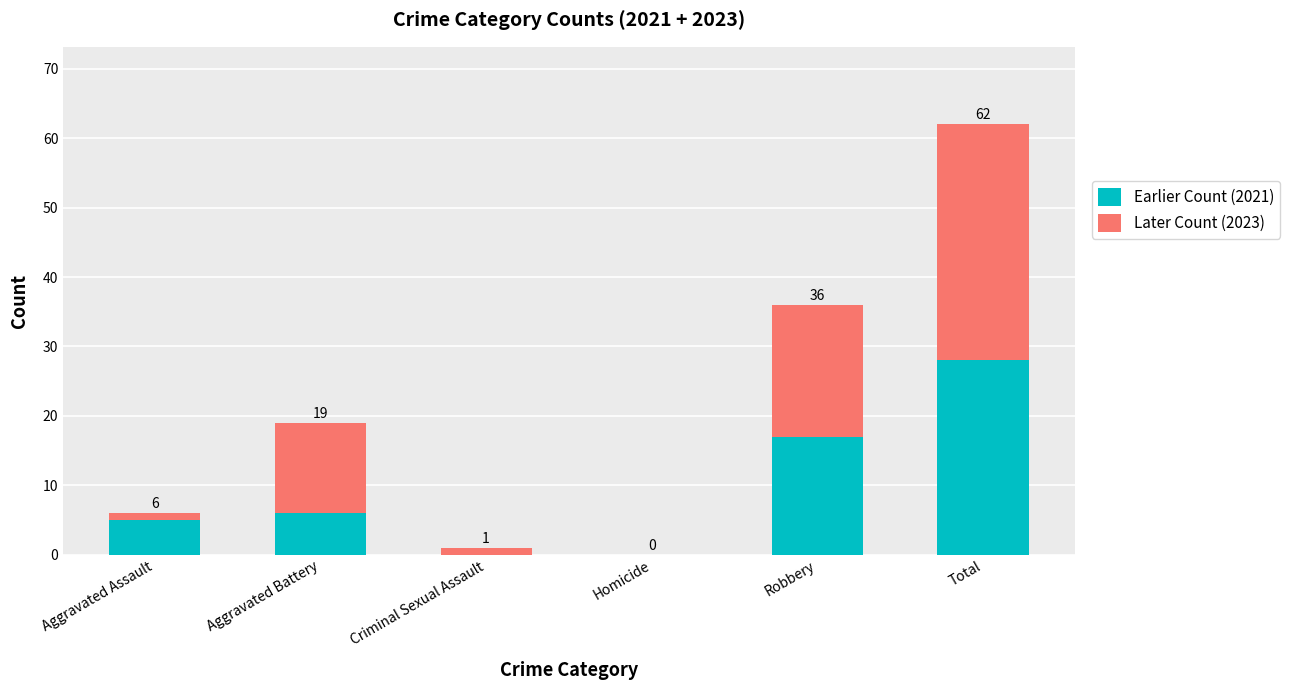

What value does the Earlier Count (2021) series have at Robbery, to the nearest 5?

15